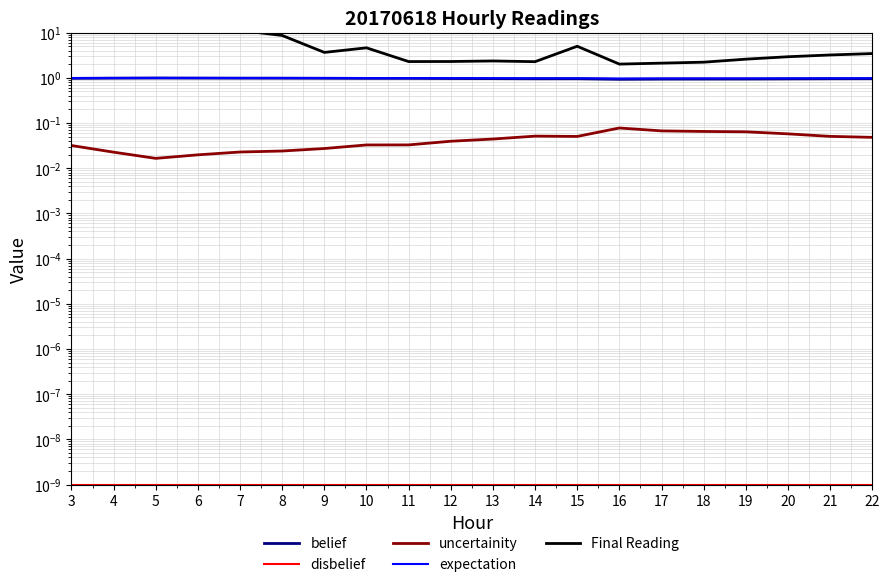

The value of uncertainity at 5 is 0.0. True or false?

False